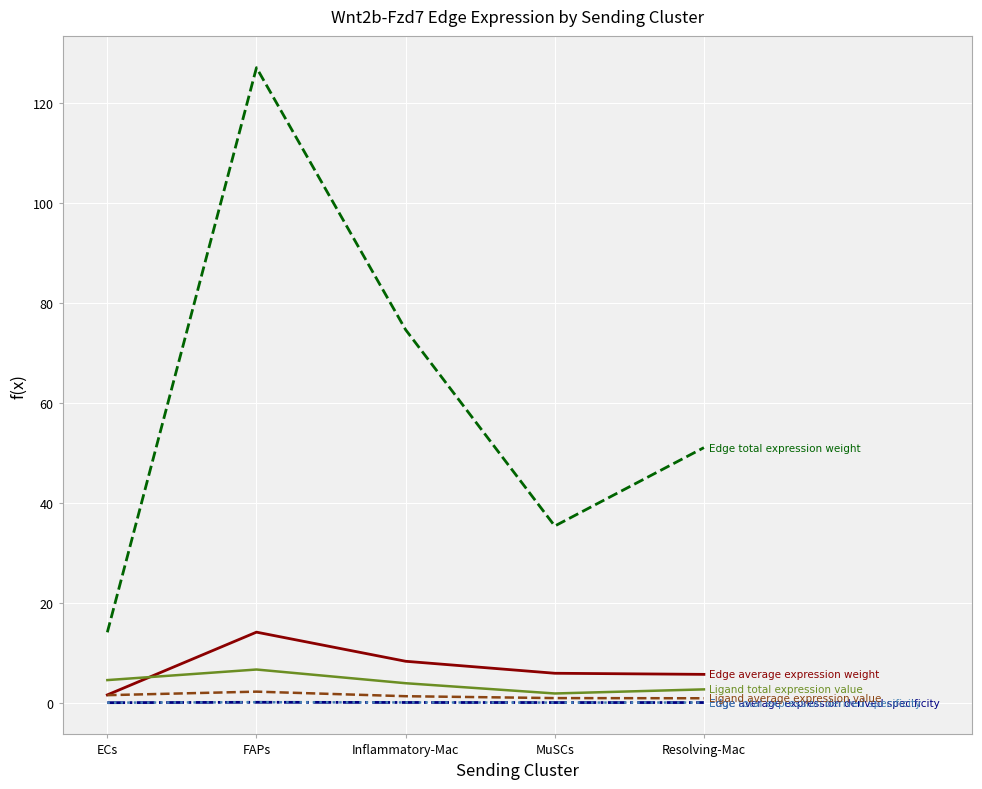

At which category is the sum across all series the highest?

FAPs